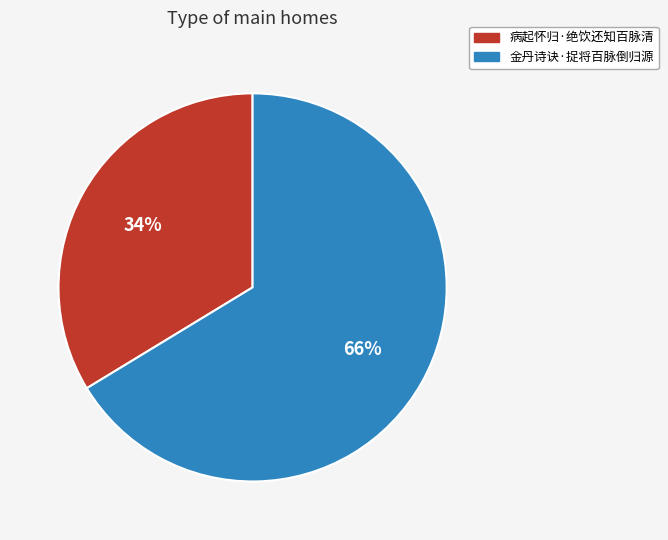

To the nearest percent, what is the combined percentage of 病起怀归·绝饮还知百脉清 and 金丹诗诀·捉将百脉倒归源?

100%